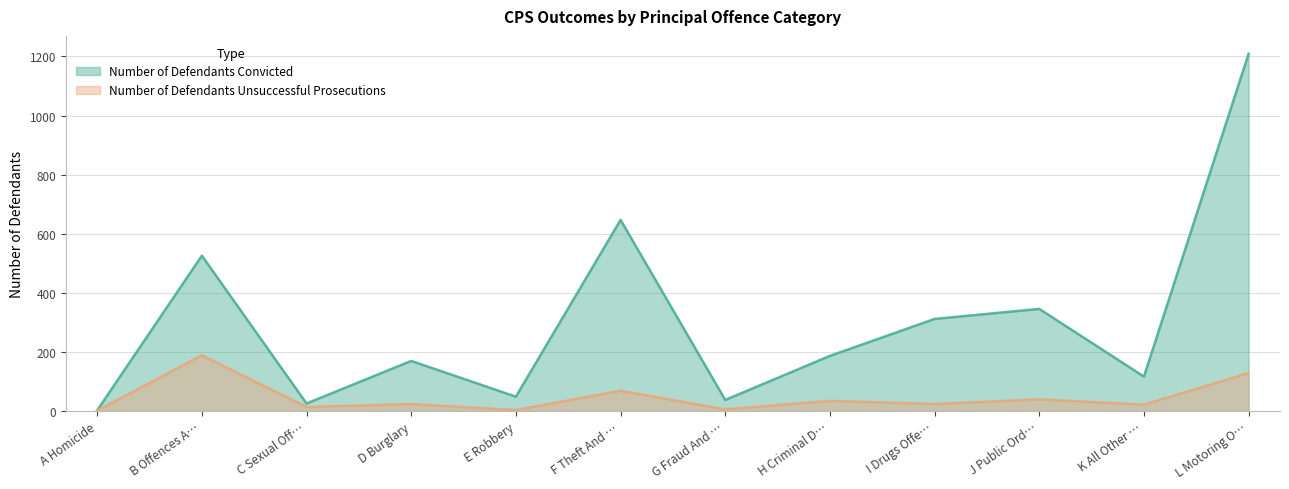

What is the total value across all series at H Criminal D…?

222